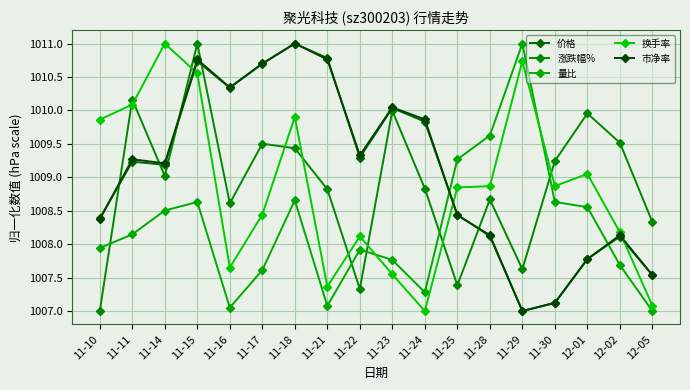

In 涨跌幅%, how many points are higher than both neighbors (excluding endpoints)?

6